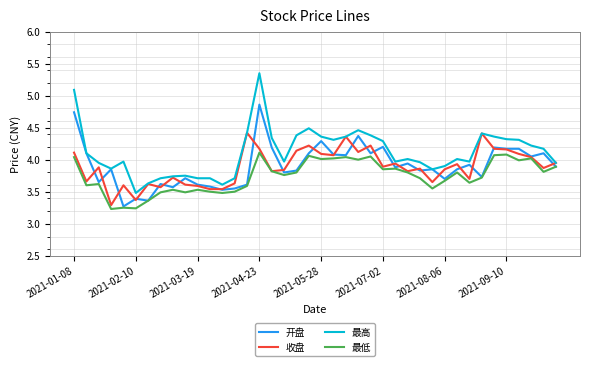

Which series has the largest total across all categories?

最高